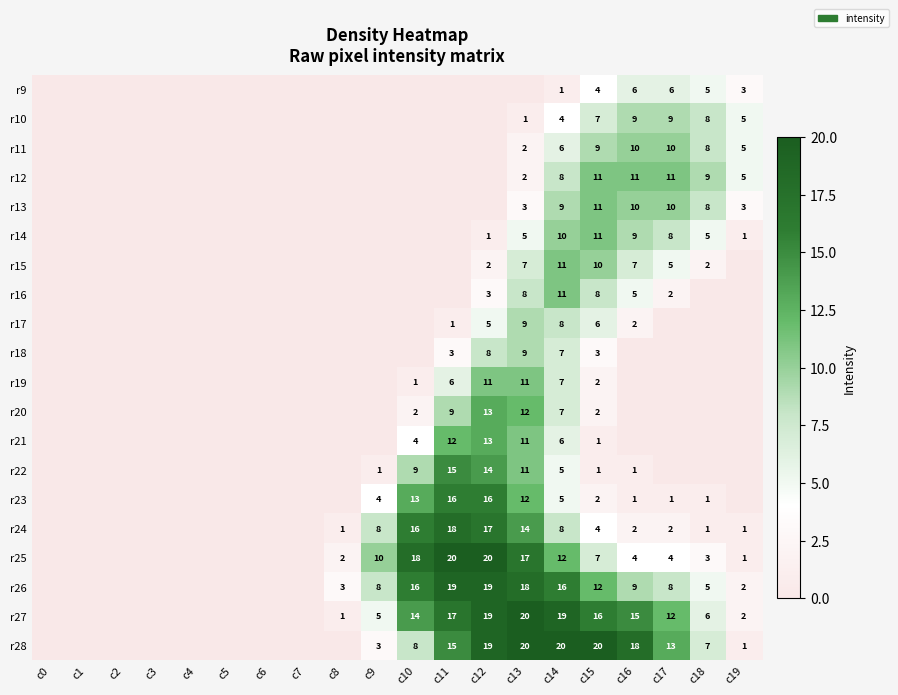

At how many categories does at least one series exceed 9?

9